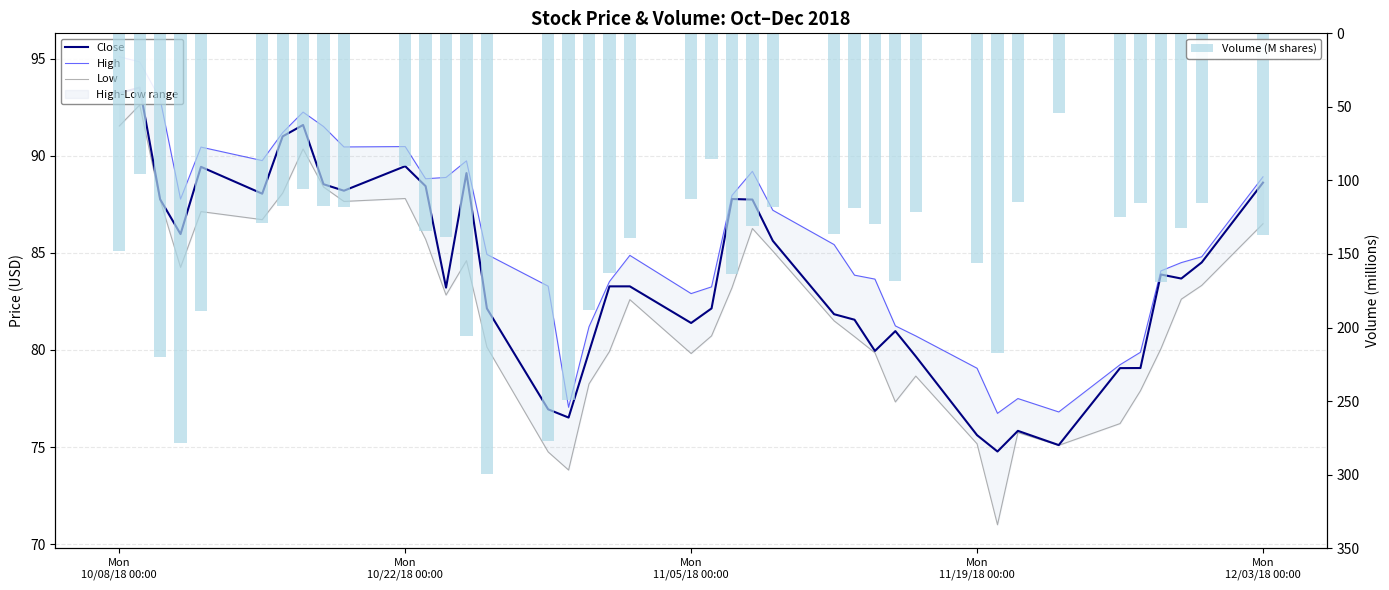

What is the difference between the second highest and minimum values in the Volume (M shares) series?

224.6